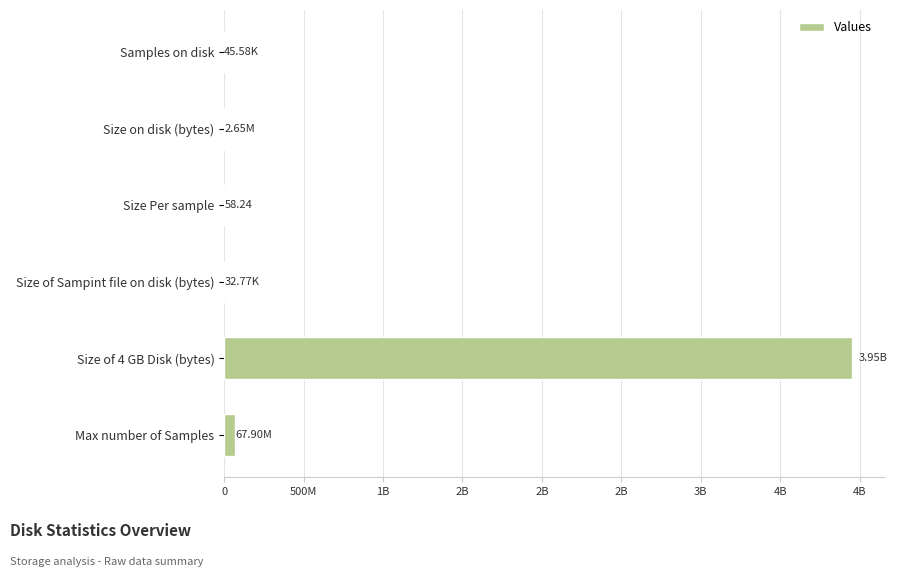

How many bars are there in total?

6